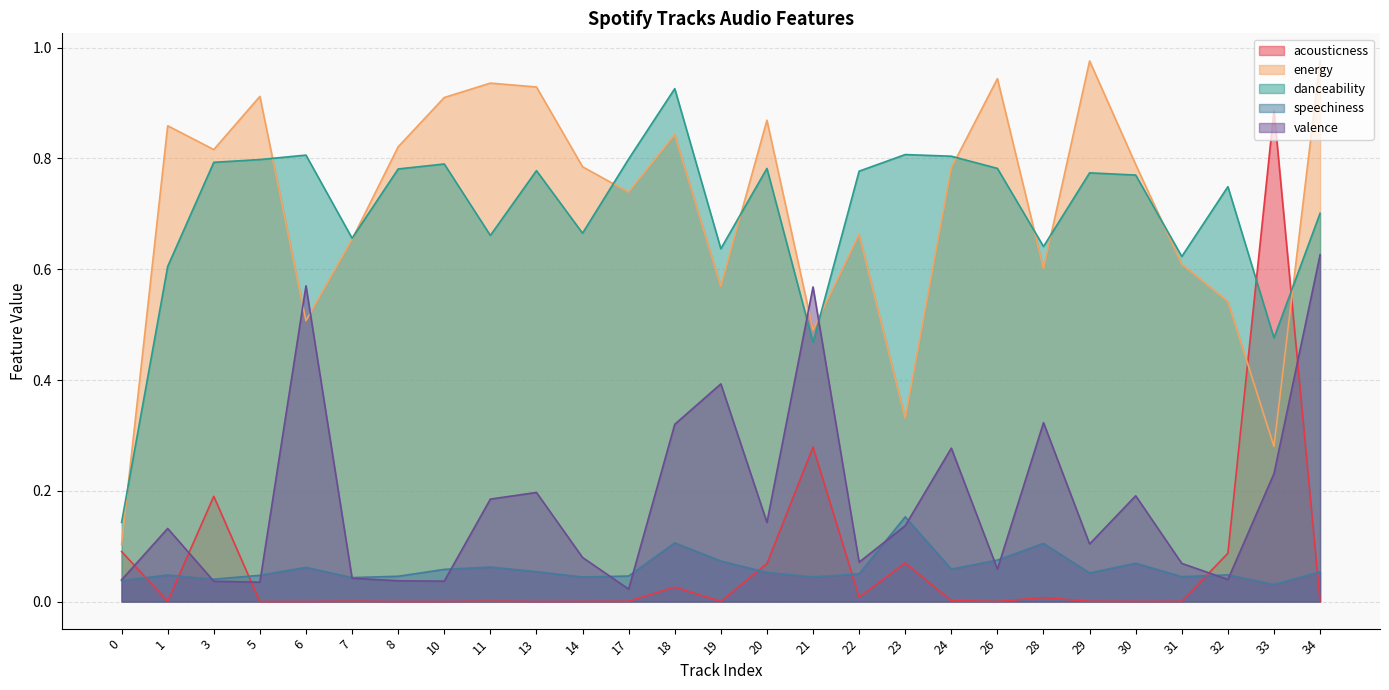

At which category does valence reach its first local valley?

5